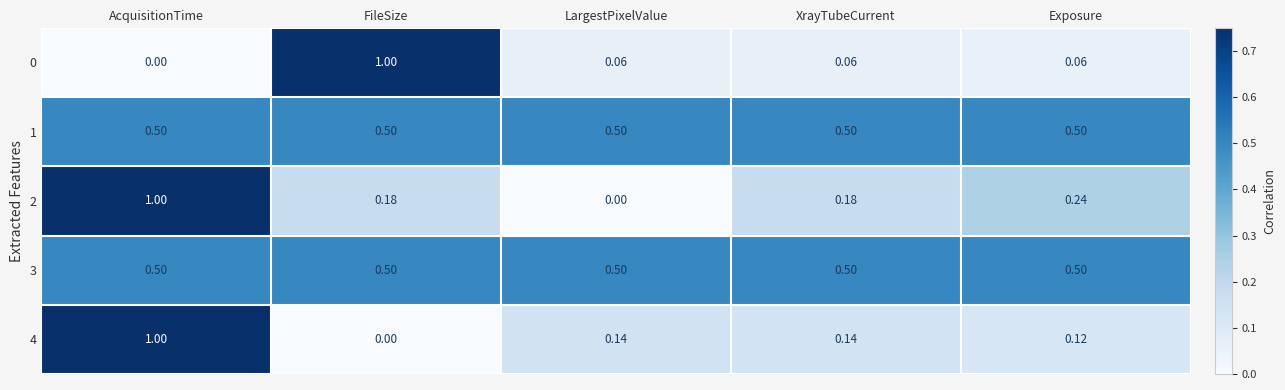

Is the value of 1 at LargestPixelValue greater than the value of 4 at AcquisitionTime?

No